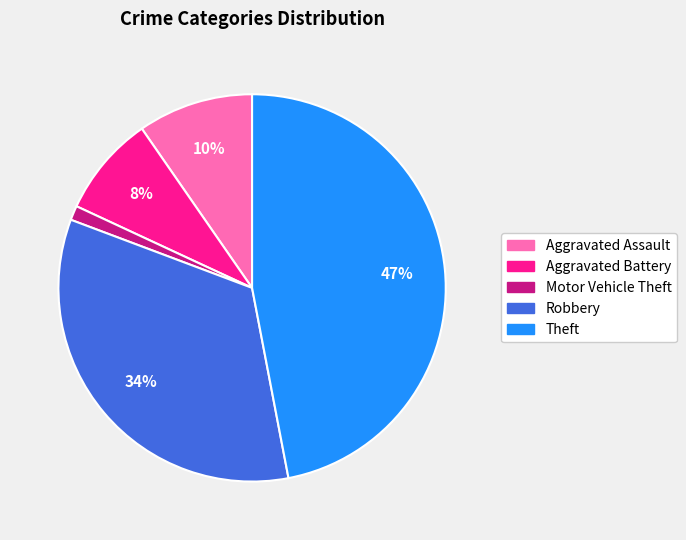

Count the number of slices in the pie.

5